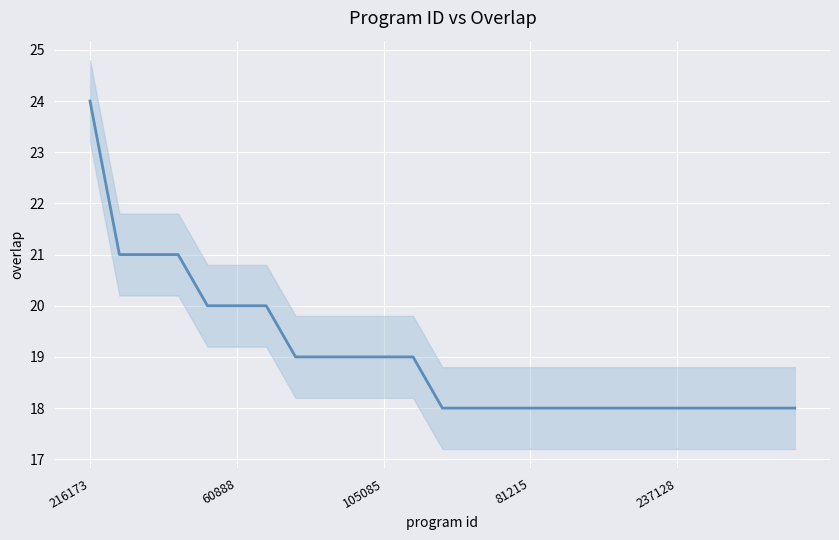

The value at 237128 is 28. True or false?

False